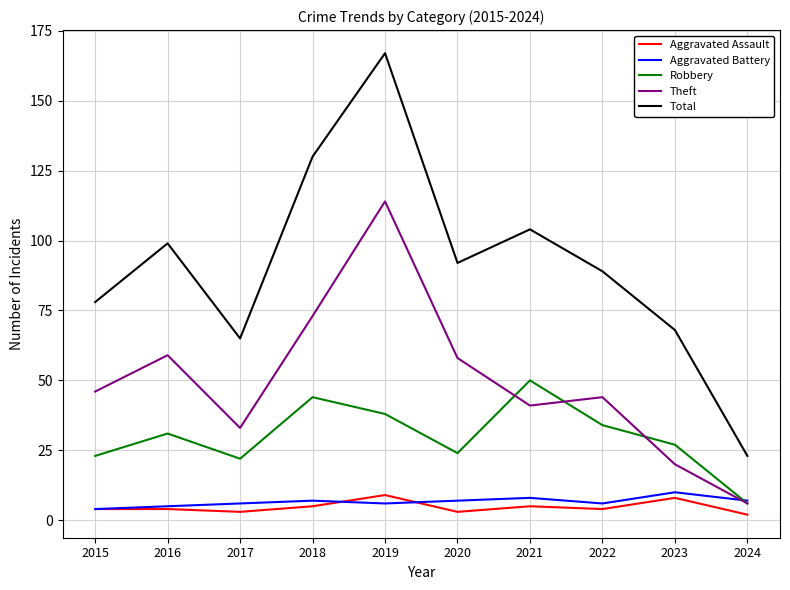

Is it true that Theft equals 17 at 2021?

False